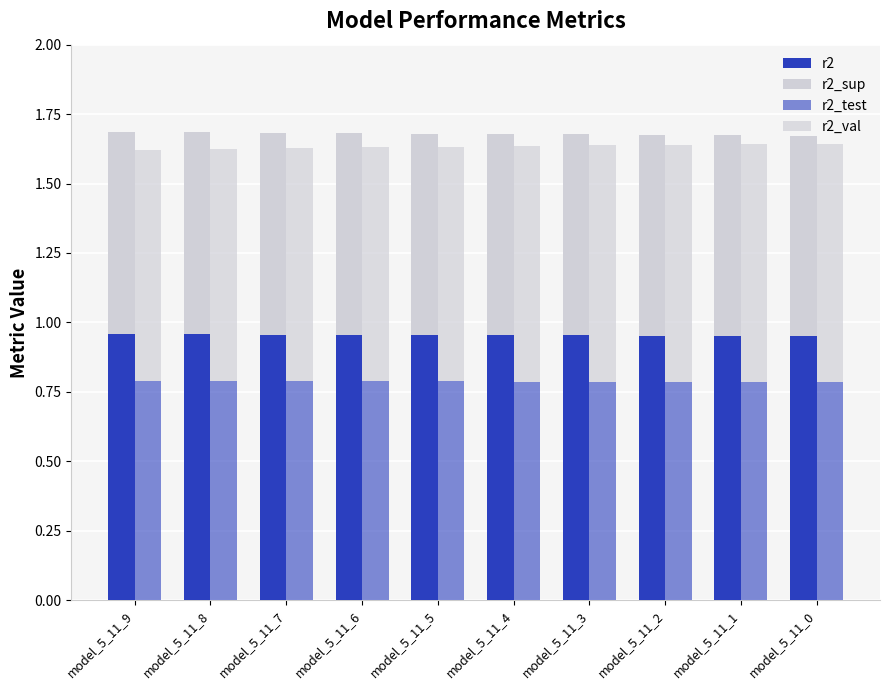

List the series in order of their peak value, lowest first.

r2_sup, r2_test, r2_val, r2